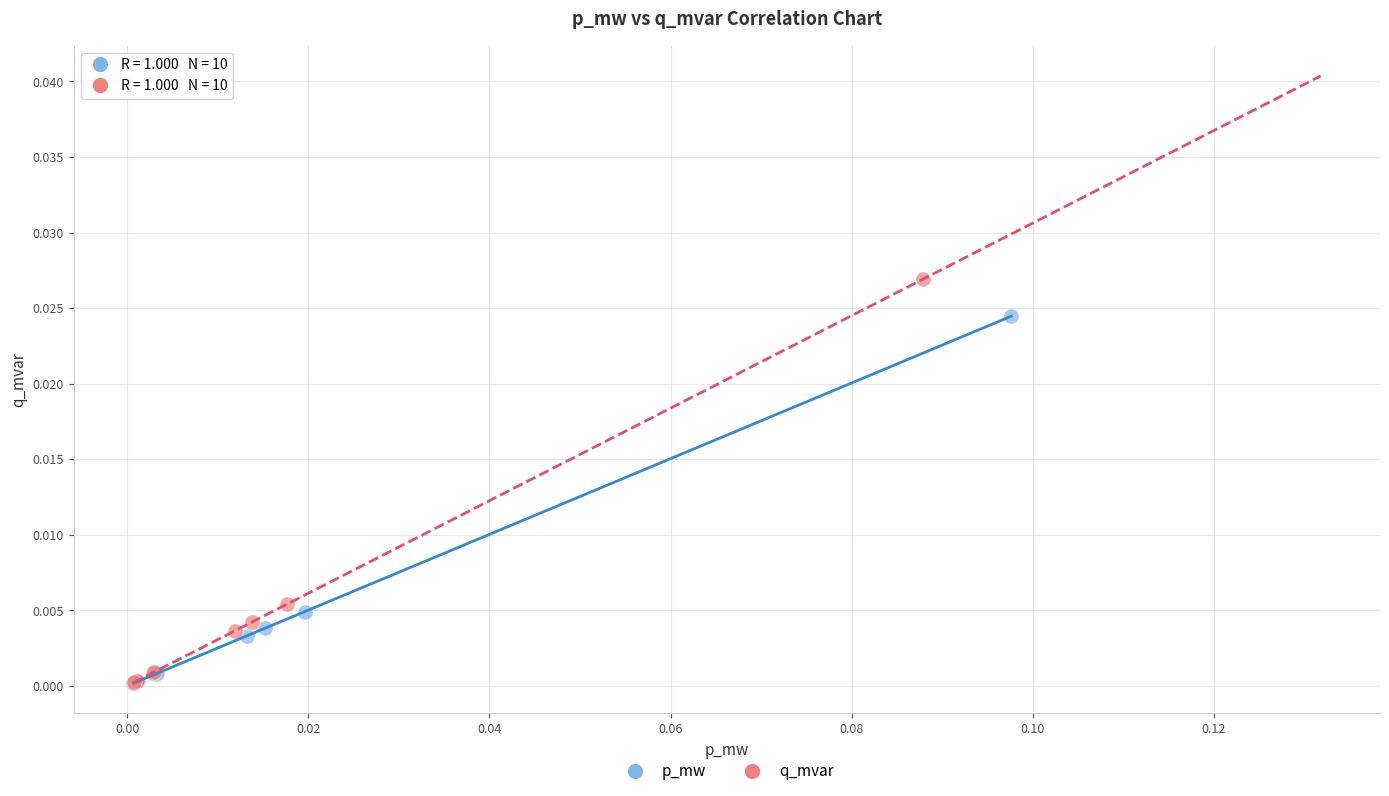

Which series contains the highest Y value?

q_mvar